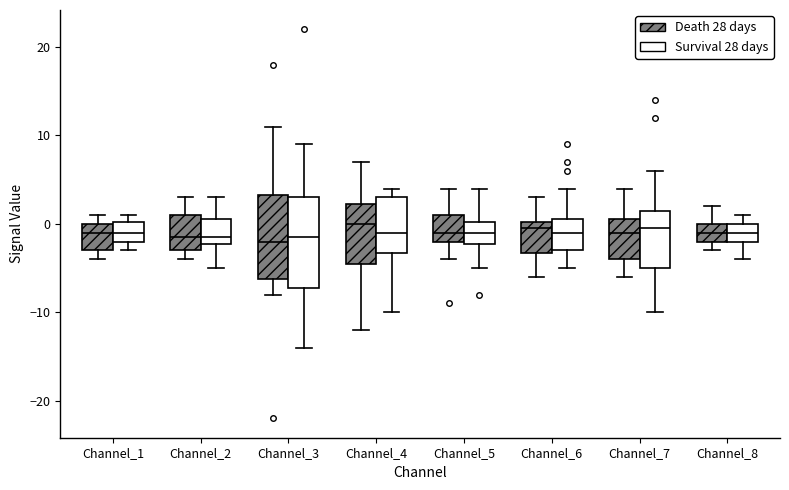

Reading left to right, transcribe this box plot: for each box, give where its median line is, the range the box spans, and where its two whiskers end, as read against the y-axis. The values are not printed on the chart, so give them approximately, as read against the axis.

Channel_1 (Death 28 days): median -1, box -3 to 0, whiskers -4 to 1
Channel_1 (Survival 28 days): median -1, box -2 to 0, whiskers -3 to 1
Channel_2 (Death 28 days): median -1, box -3 to 1, whiskers -4 to 3
Channel_2 (Survival 28 days): median -1, box -2 to 1, whiskers -5 to 3
Channel_3 (Death 28 days): median -2, box -6 to 3, whiskers -8 to 11
Channel_3 (Survival 28 days): median -1, box -7 to 3, whiskers -14 to 9
Channel_4 (Death 28 days): median 0, box -4 to 2, whiskers -12 to 7
Channel_4 (Survival 28 days): median -1, box -3 to 3, whiskers -10 to 4
Channel_5 (Death 28 days): median -1, box -2 to 1, whiskers -4 to 4
Channel_5 (Survival 28 days): median -1, box -2 to 0, whiskers -5 to 4
Channel_6 (Death 28 days): median 0 (just below the box's upper edge), box -3 to 0, whiskers -6 to 3
Channel_6 (Survival 28 days): median -1, box -3 to 1, whiskers -5 to 4
Channel_7 (Death 28 days): median -1, box -4 to 1, whiskers -6 to 4
Channel_7 (Survival 28 days): median 0, box -5 to 2, whiskers -10 to 6
Channel_8 (Death 28 days): median -1, box -2 to 0, whiskers -3 to 2
Channel_8 (Survival 28 days): median -1, box -2 to 0, whiskers -4 to 1